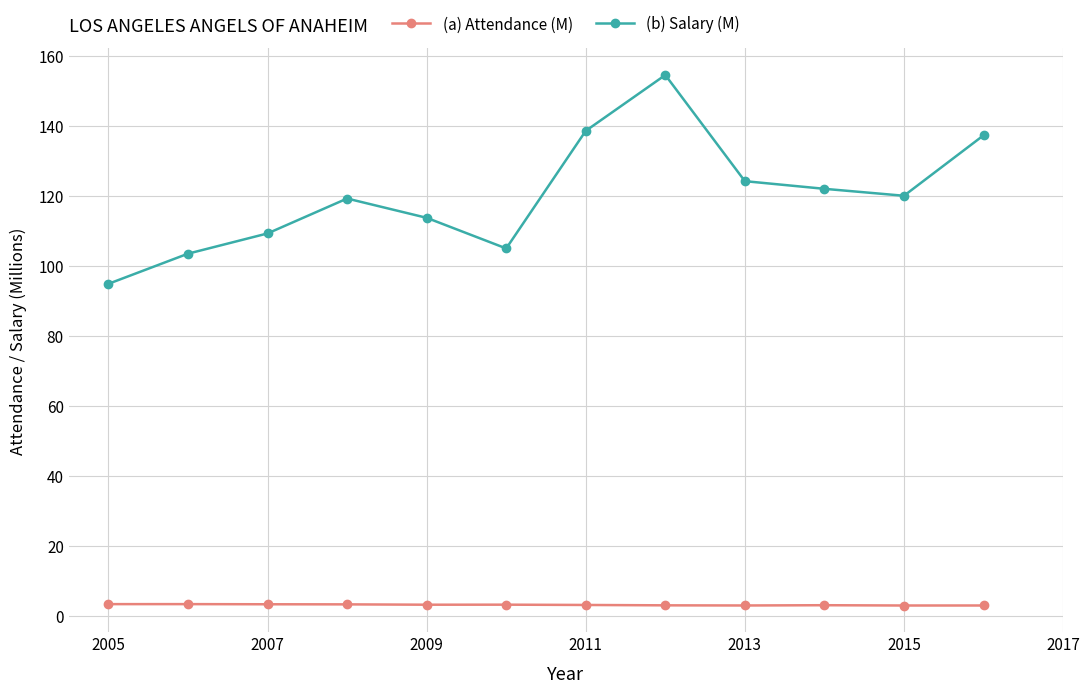

What are all the series names shown in the legend?

(a) Attendance (M), (b) Salary (M)